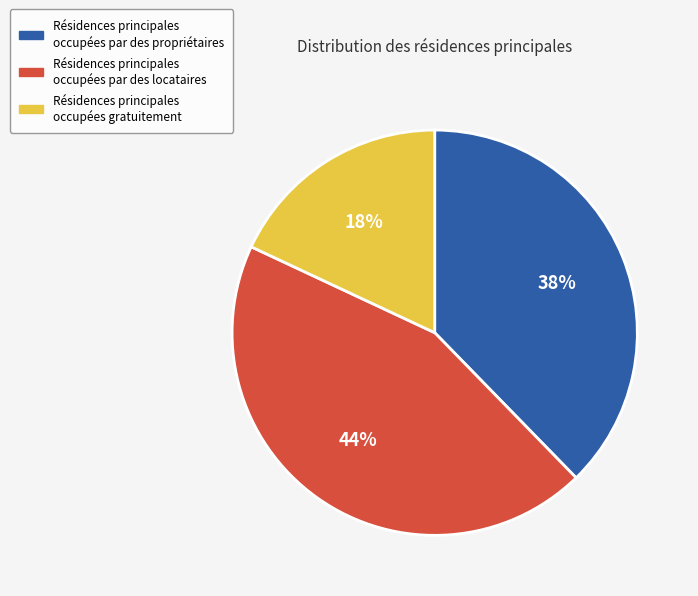

What is the smallest slice in the pie chart?

Résidences principales occupées gratuitement